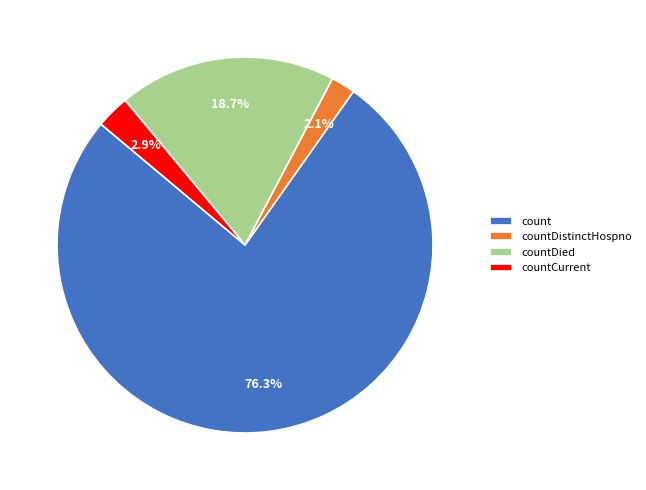

Is it true that count is 76% of the pie?

True